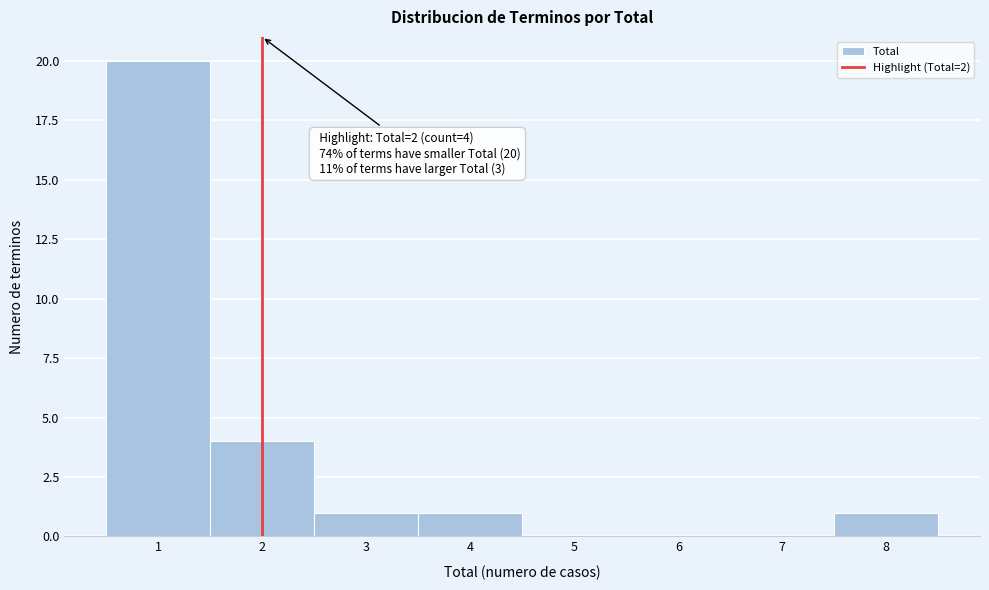

Which range on the x-axis has the tallest bar?

0.5 to 1.5